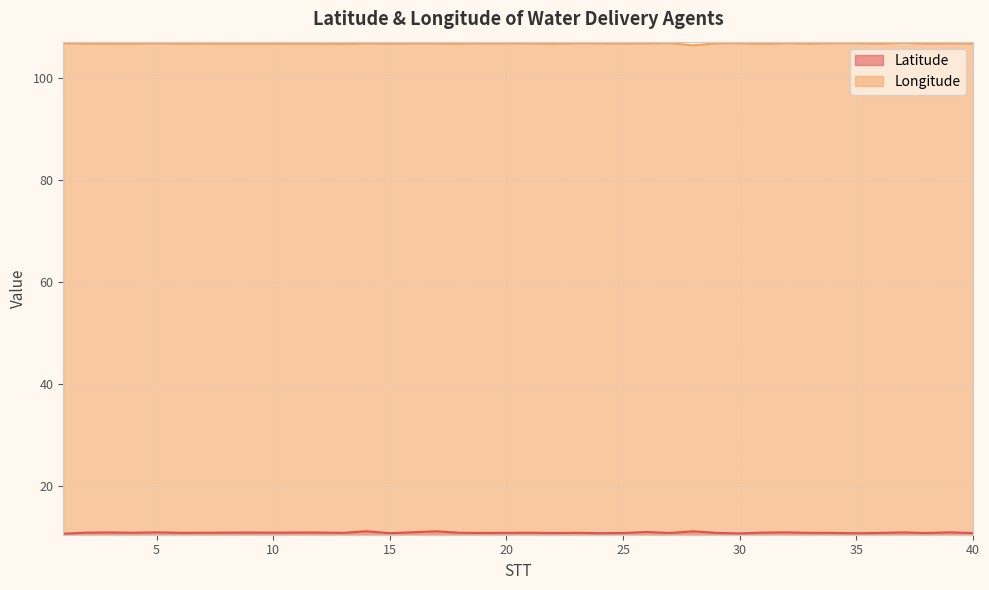

What is the difference between the second highest and minimum values in the Longitude series?

0.5